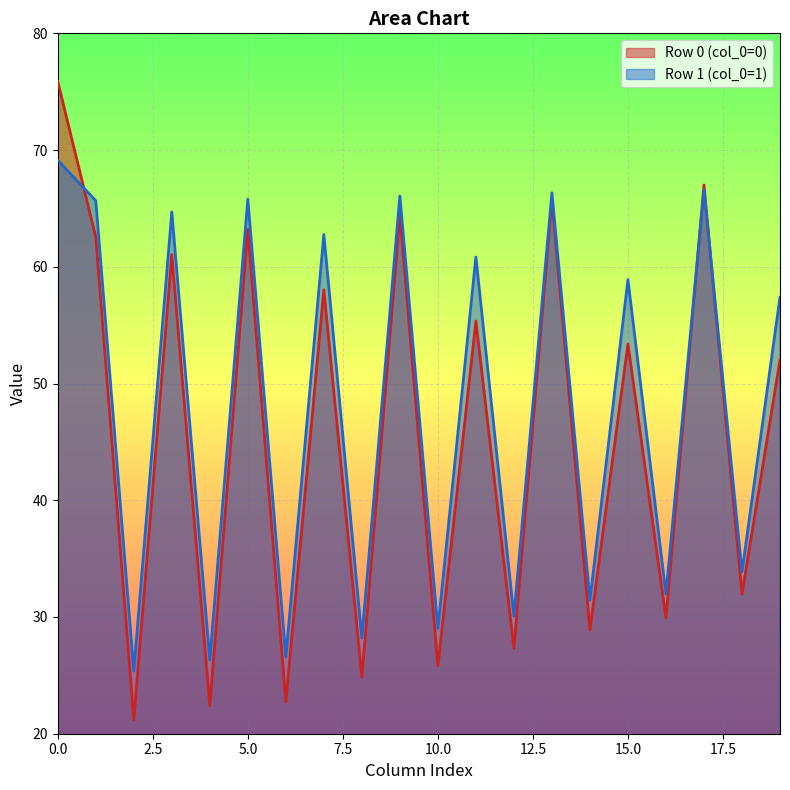

Rank the categories by col_4 value from highest to lowest.

1, 0